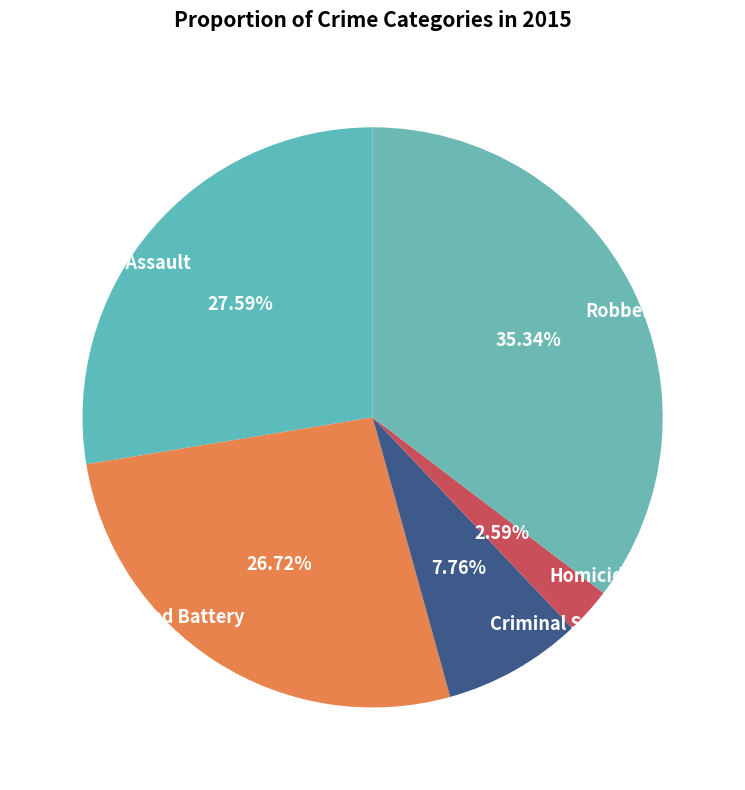

To the nearest percent, what percentage of the pie is Aggravated Assault?

28%